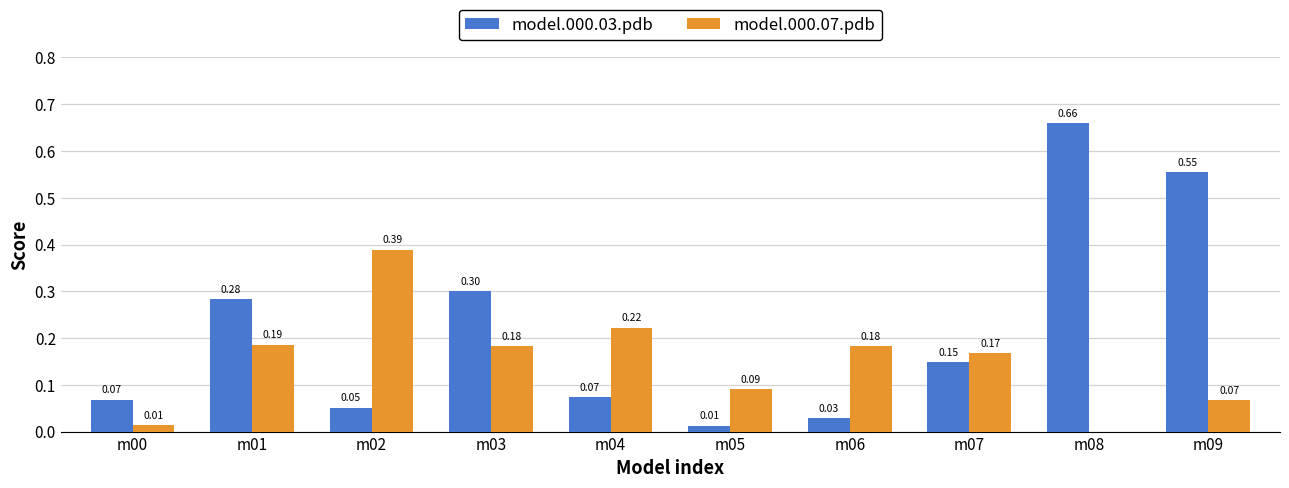

Which series changed the most between m01 and m03?

model.000.03.pdb